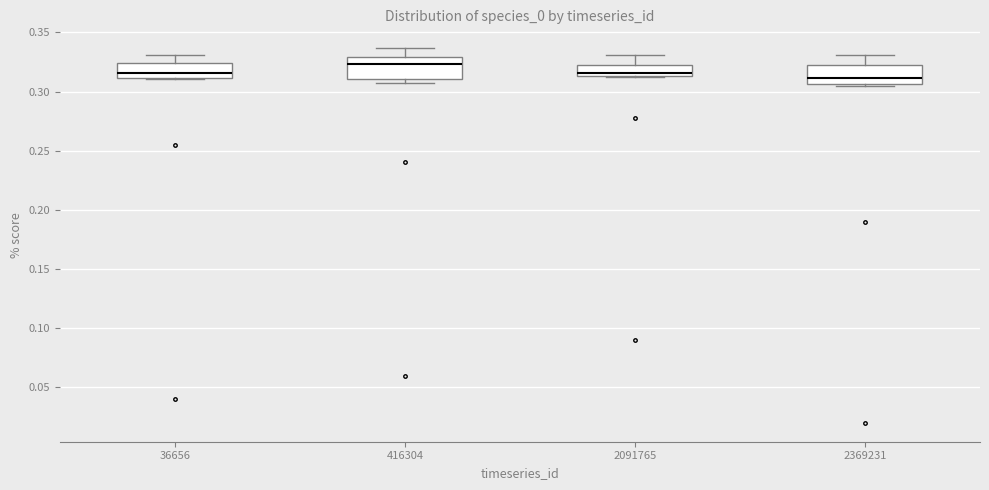

Where is the lower edge of the box at x = 2091765 on the y-axis? The values are not printed on the chart, so give them approximately, as read against the axis.

0.315